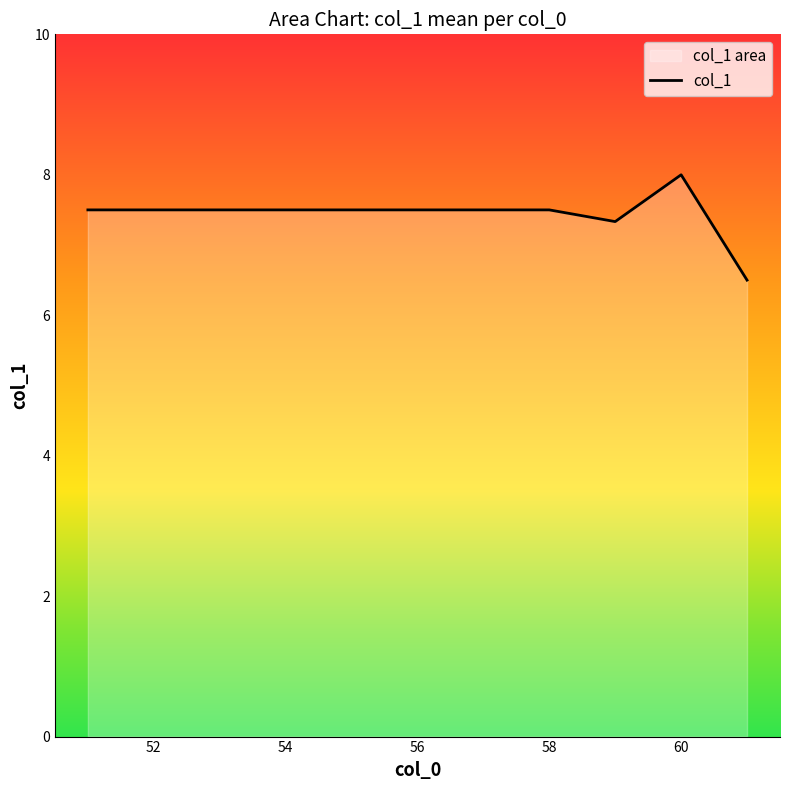

At which category does the chart reach its peak across all series?

60